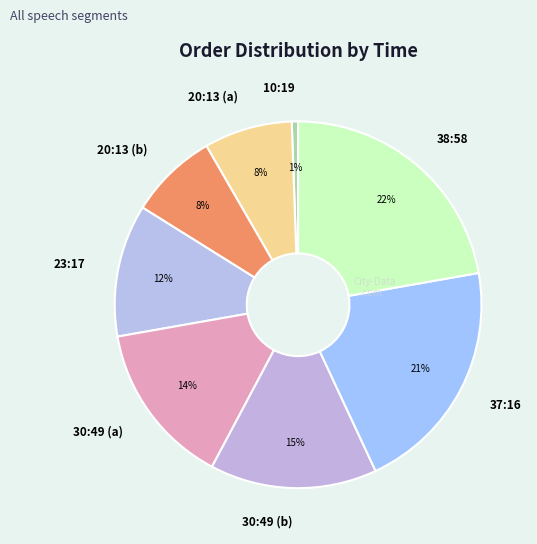

Which category has the biggest portion of the pie?

38:58